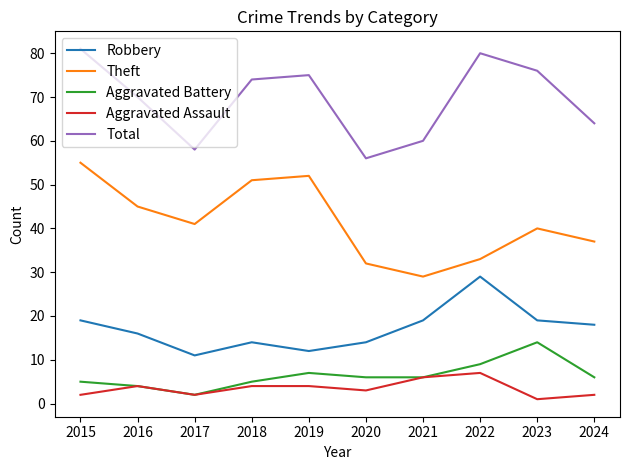

What is the difference between the maximum and minimum values in the Total series?

25